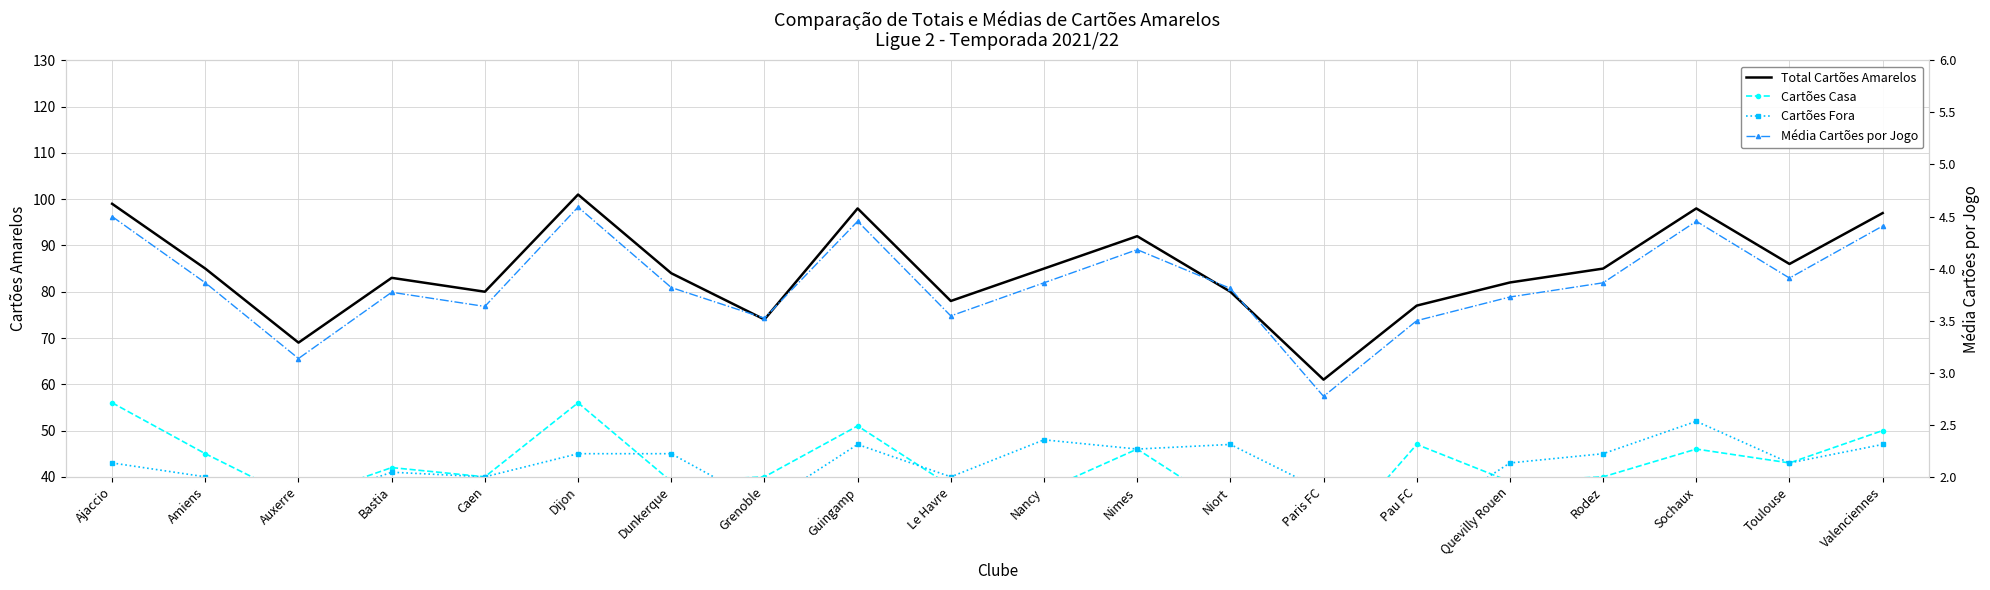

At which label is Cartões Casa closest to 40?

Caen